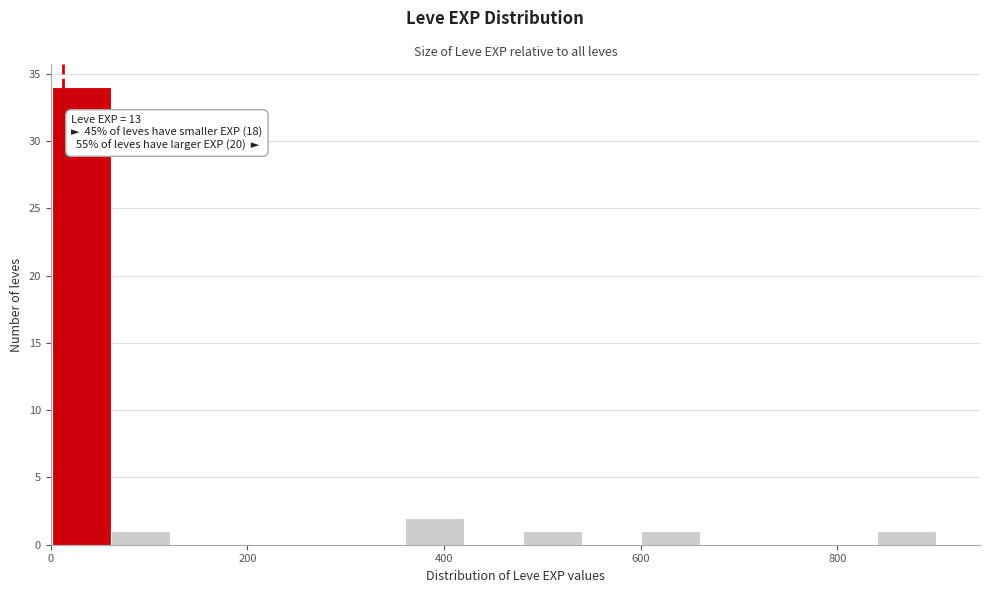

Around what value on the x-axis is the tallest bar? Give the approximate position of its centre, as read against the axis.

40